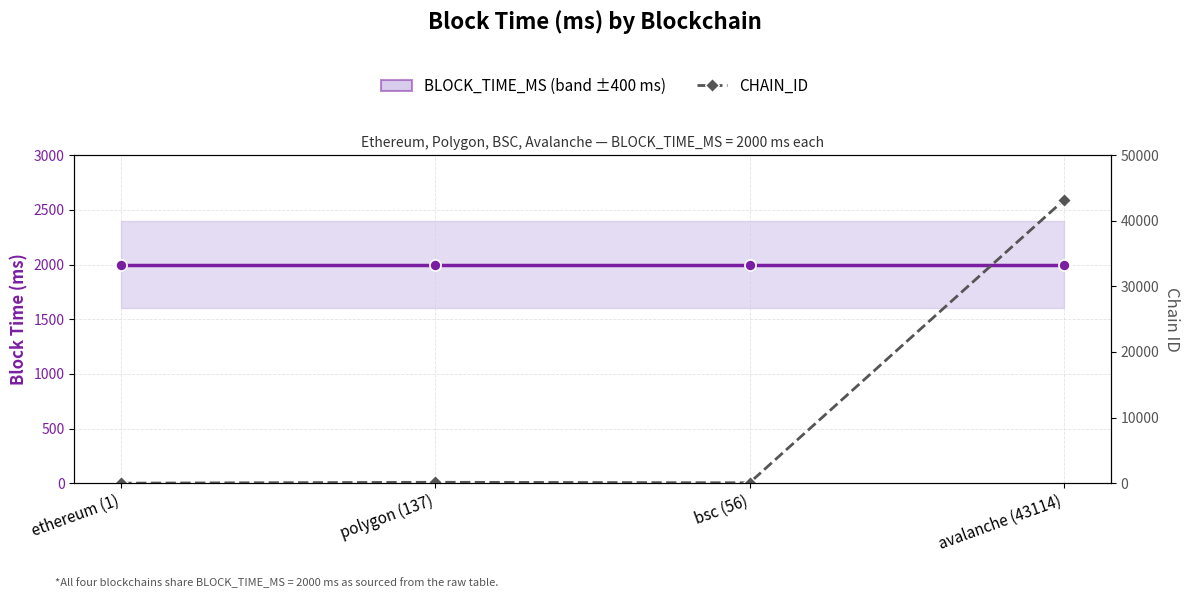

Reading left to right, list all the values displayed in this chart.

BLOCK_TIME_MS: ethereum (1)=2000	polygon (137)=2000	bsc (56)=2000	avalanche (43114)=2000
CHAIN_ID: ethereum (1)=1	polygon (137)=137	bsc (56)=56	avalanche (43114)=43114